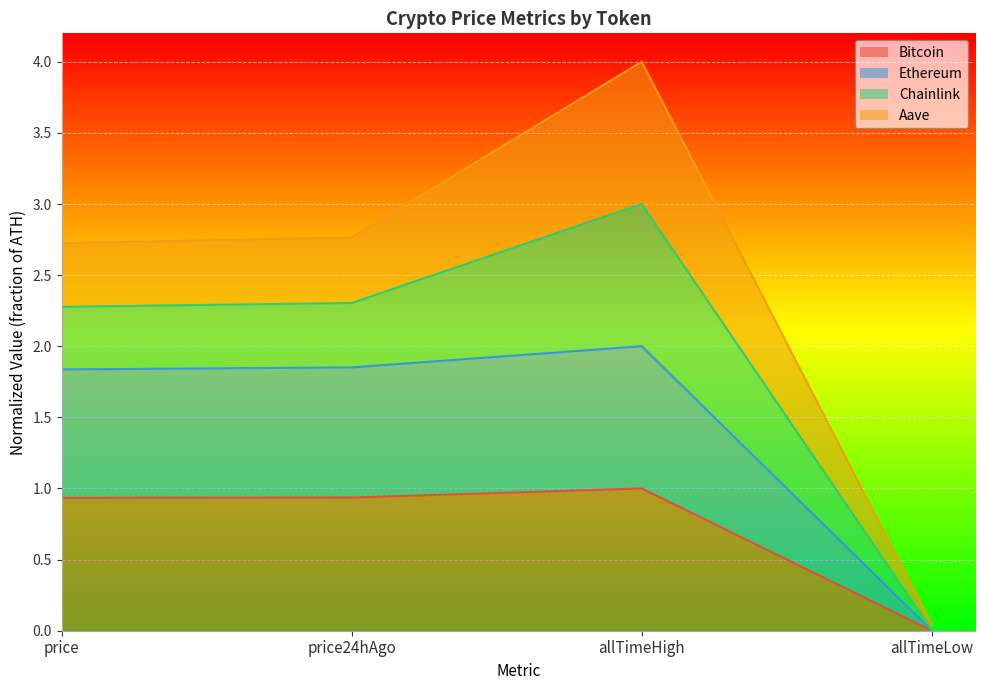

What are all the series names shown in the legend?

Bitcoin, Ethereum, Chainlink, Aave